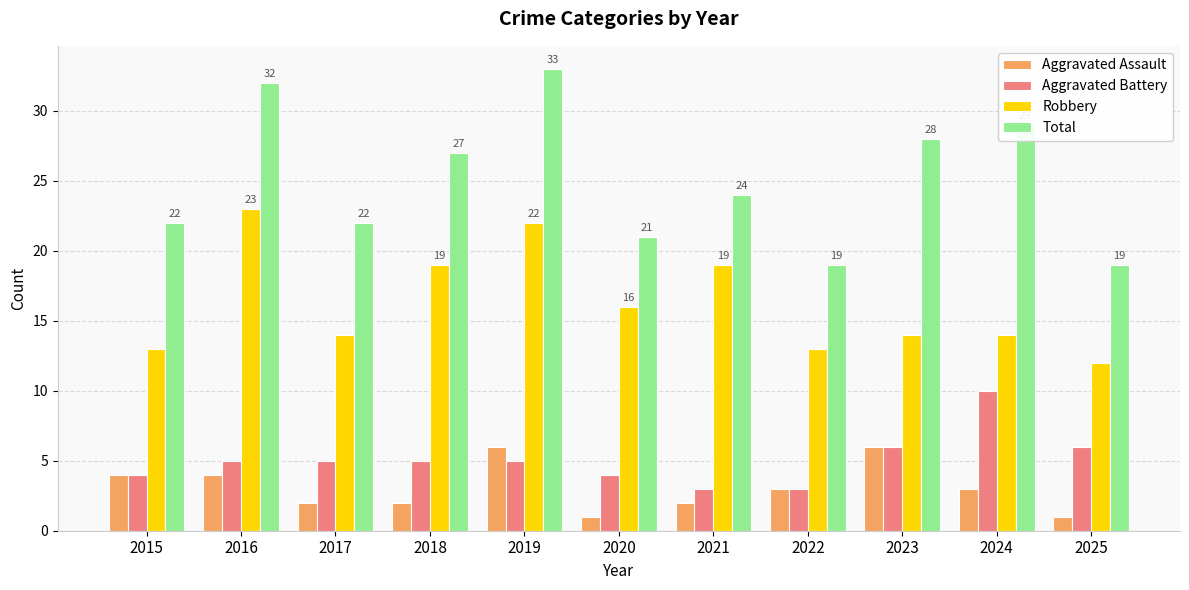

What are all the series names shown in the legend?

Aggravated Assault, Aggravated Battery, Robbery, Total